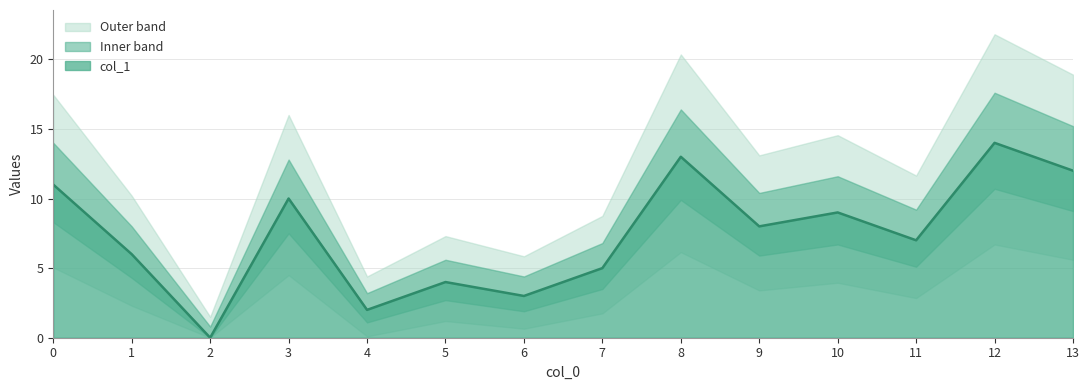

What is the sum of the values at 7 and 1?

11